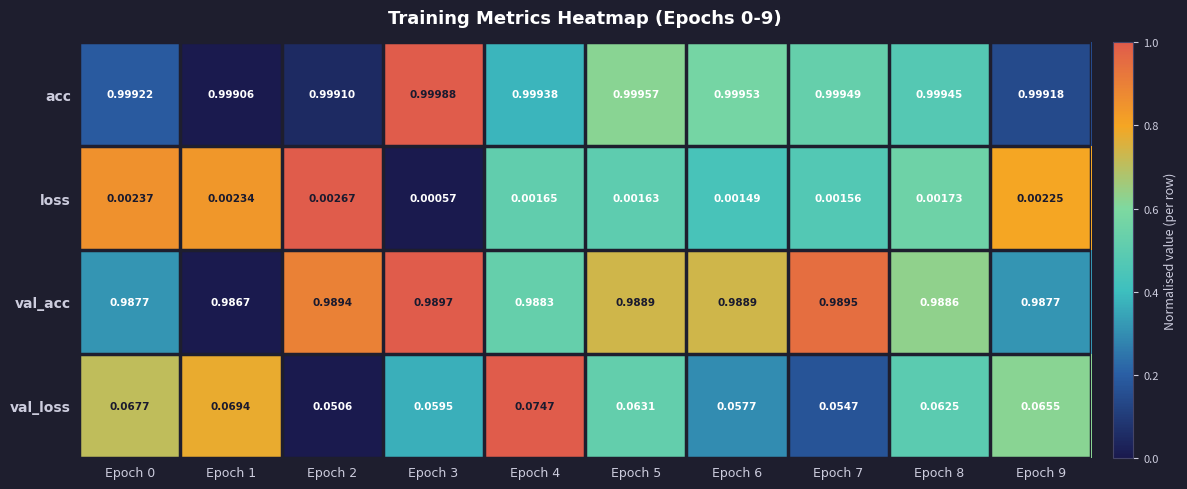

Which series has the largest total across all categories?

acc